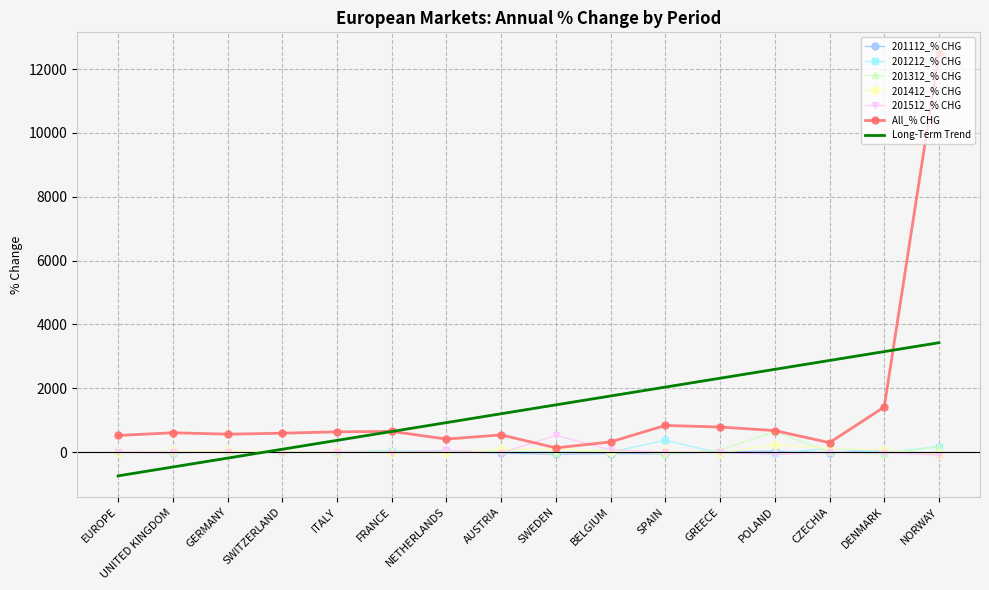

How many values in the 201312_% CHG series exceed 8?

8